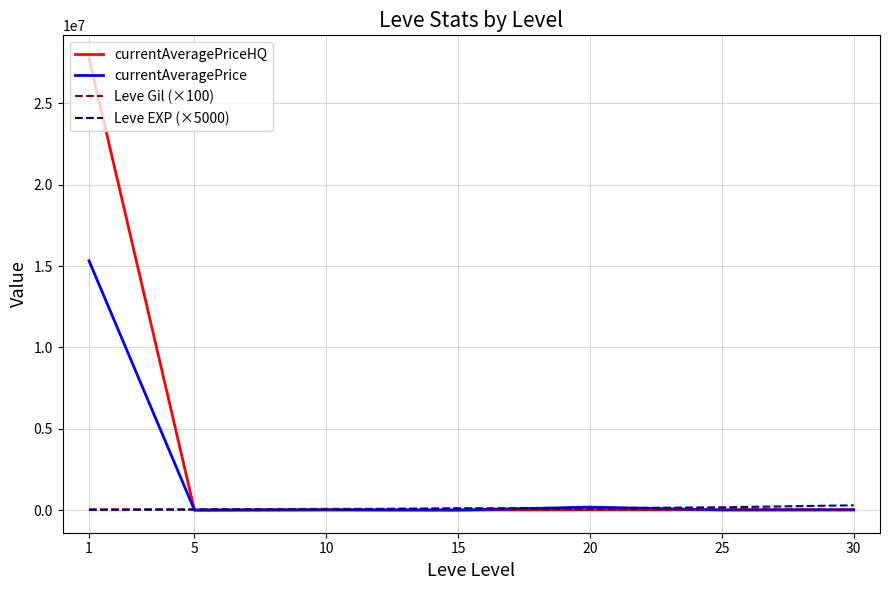

What is the maximum value shown in the chart?

27789291.0